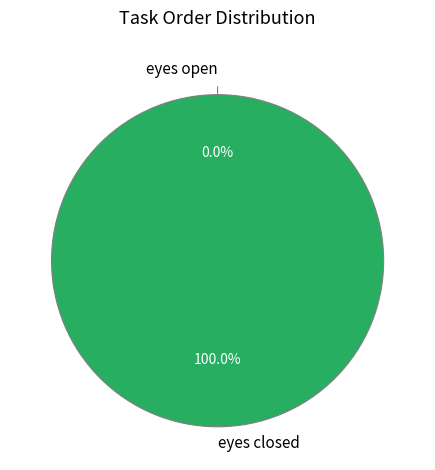

True or false: eyes open accounts for 0% of the total.

True